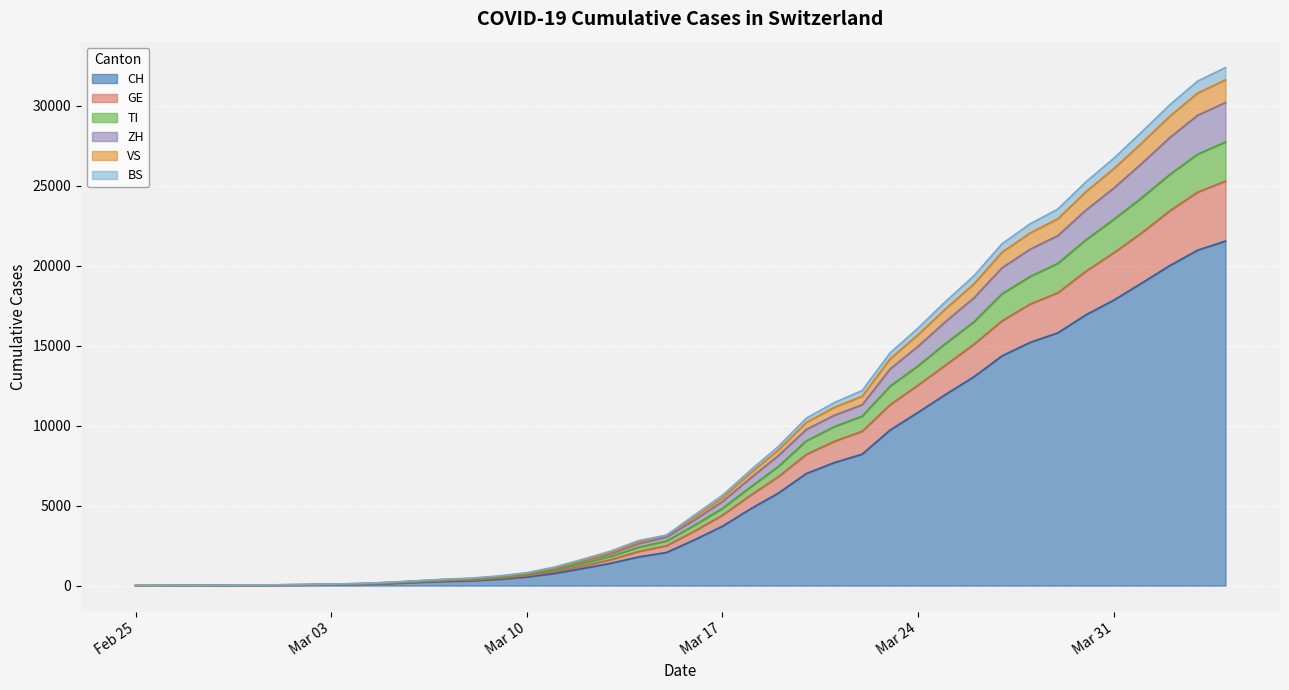

What is the highest value of the CH series?

21534